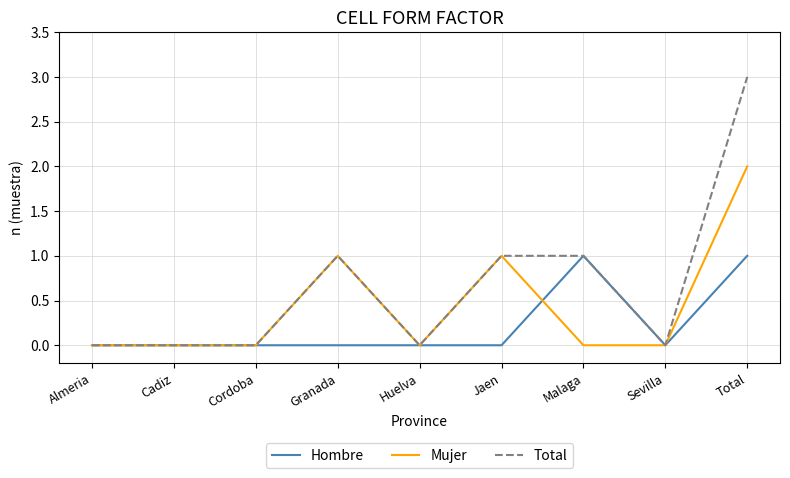

The value of Hombre at Almeria is 0. True or false?

True